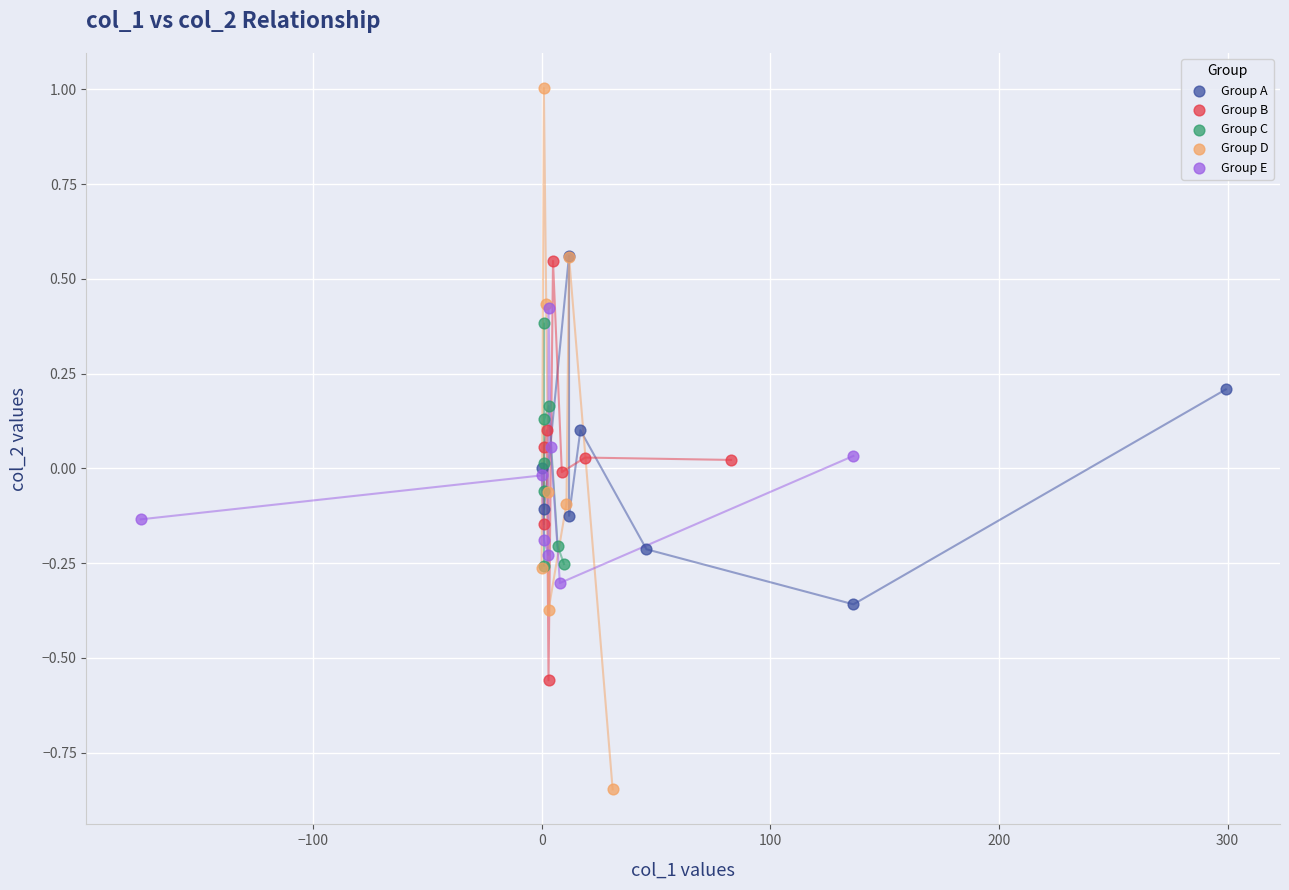

Which series has the widest spread of Y values?

Group D